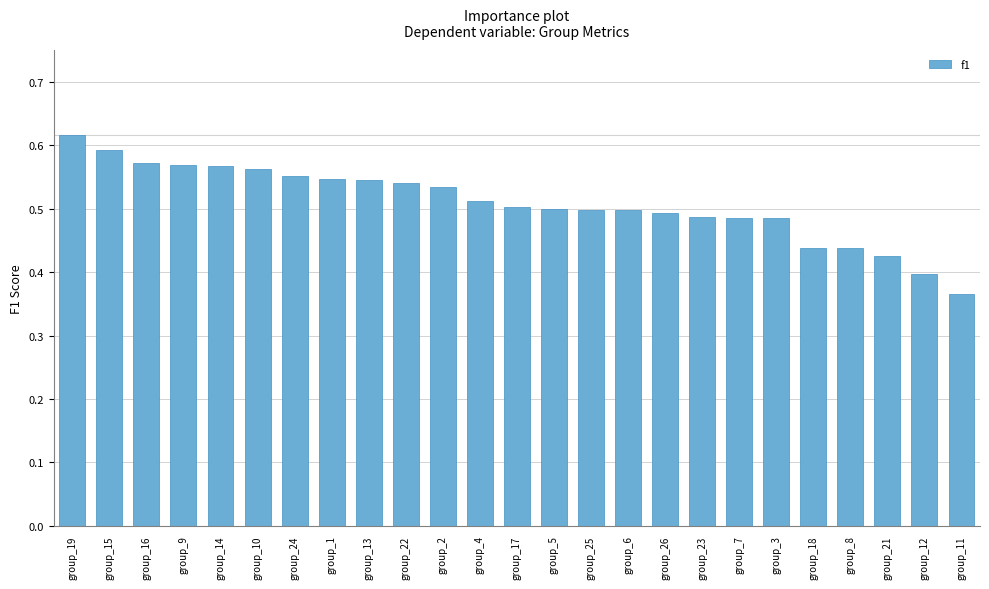

What is the difference between the maximum and minimum values?

0.3